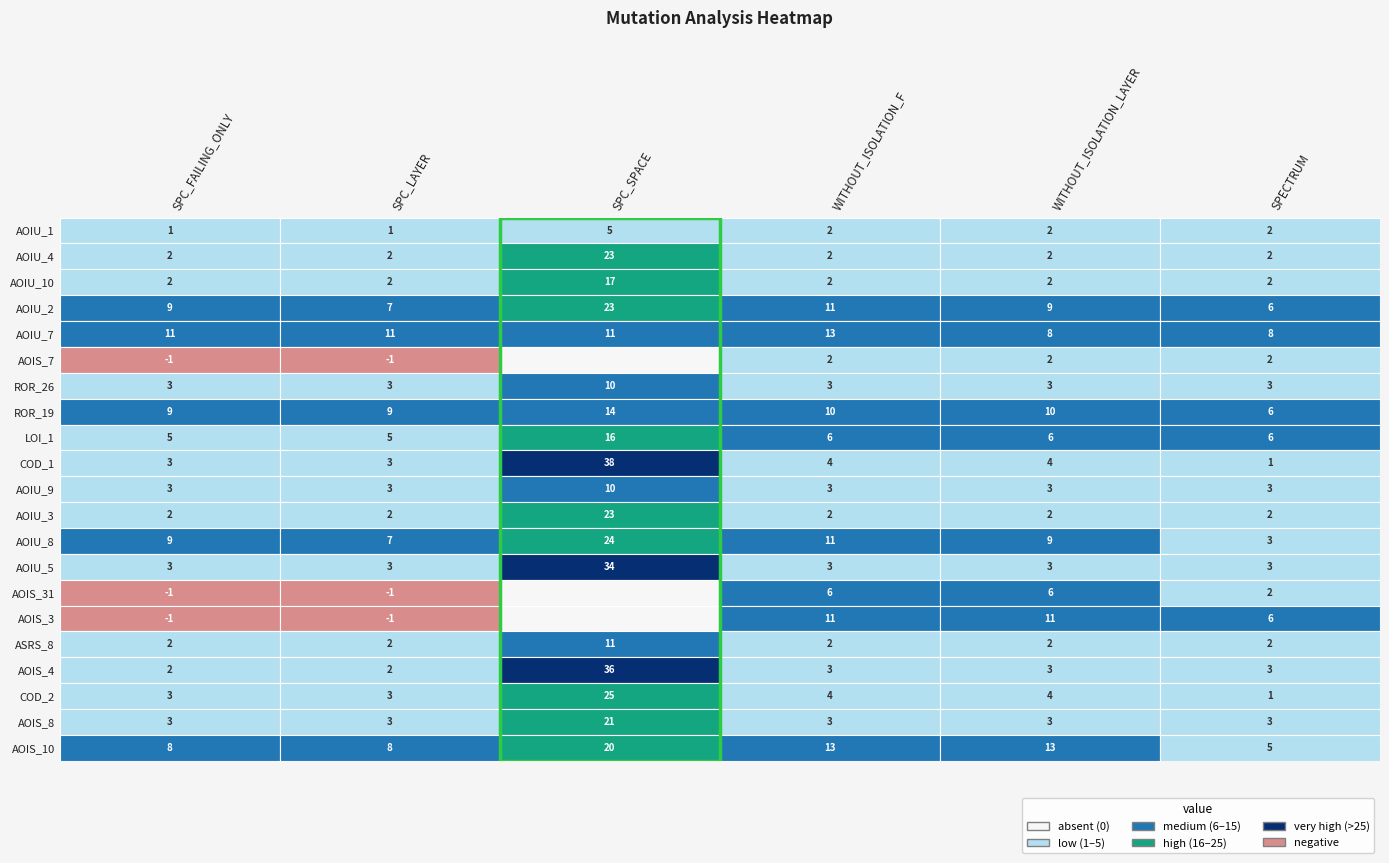

What is the sum of the WITHOUT_ISOLATION_F values at DailyLimit.Account.AOIU_7 and DailyLimit.Account.AOIU_10?

15